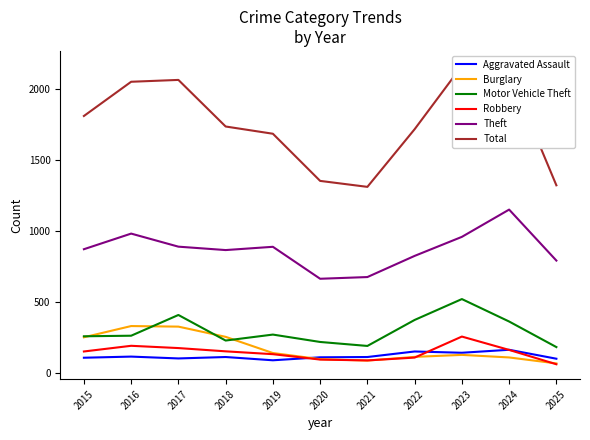

How many lines are shown in the chart?

6